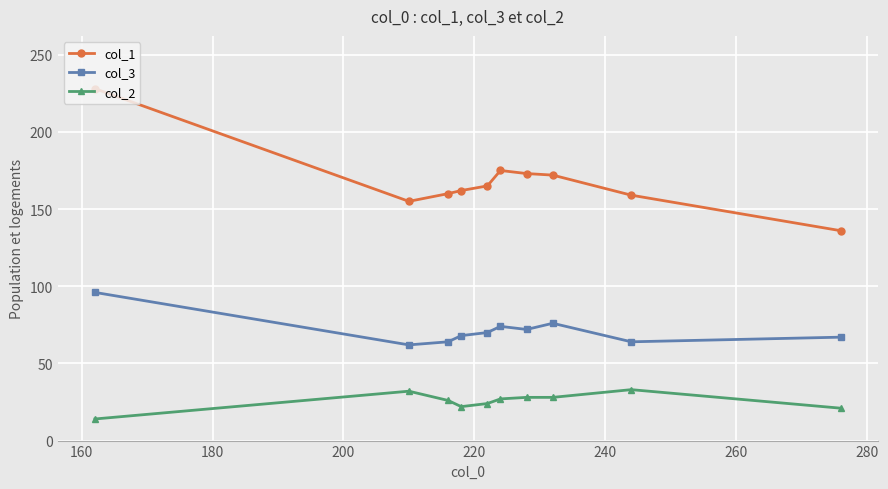

True or false: col_2 has more than 0 points higher than both neighbors.

True